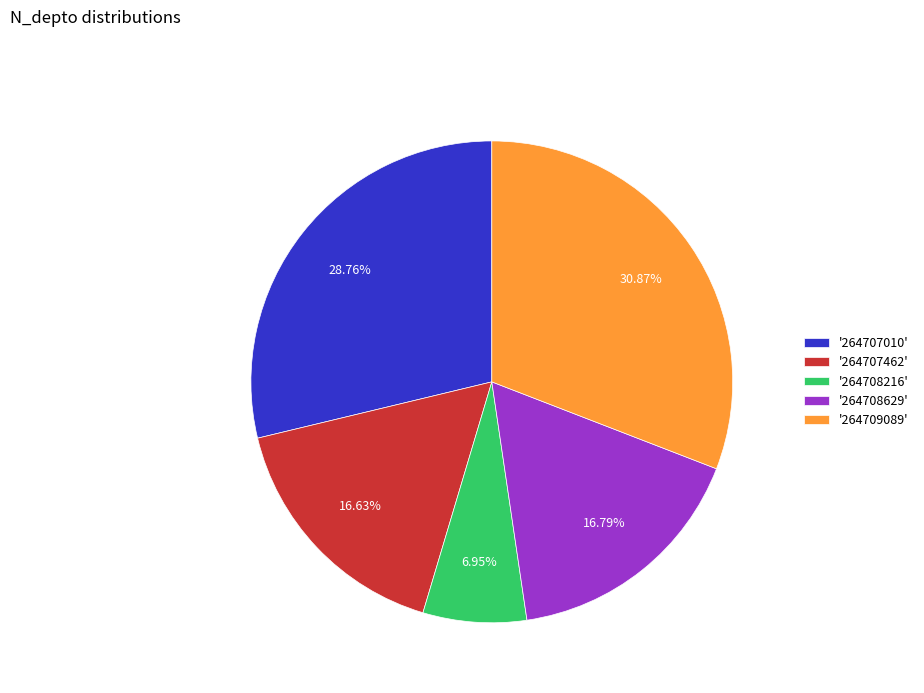

Which category has the smallest portion of the pie?

'264708216'